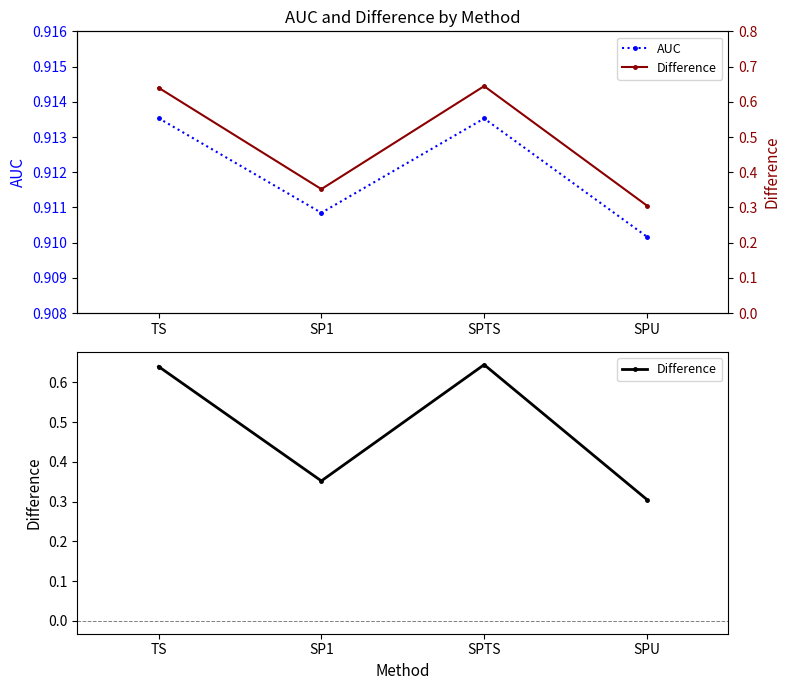

What is the highest value of the AUC series?

0.9